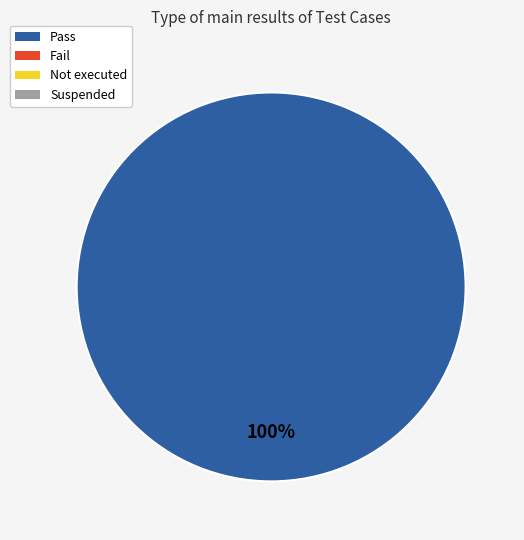

Does any single category account for the majority?

Yes